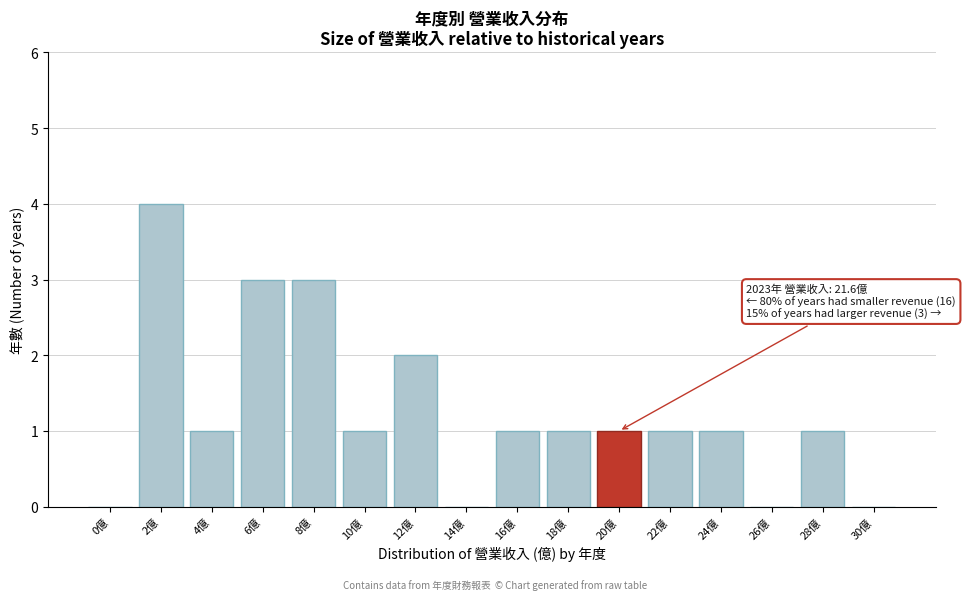

Reading left to right, transcribe all the data shown in this chart.

0億=0	2億=4	4億=1	6億=3	8億=3	10億=1	12億=2	14億=0	16億=1	18億=1	20億=1	22億=1	24億=1	26億=0	28億=1	30億=0